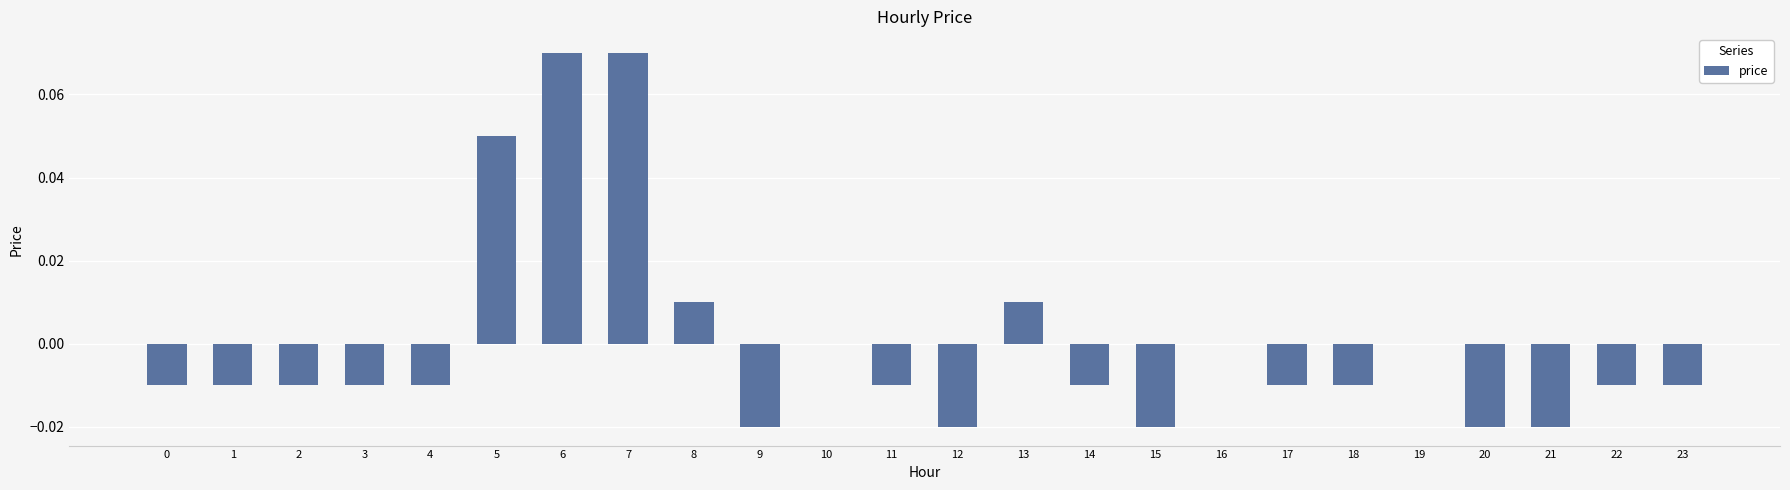

The chart shows a value of 0.1 at 10. True or false?

False